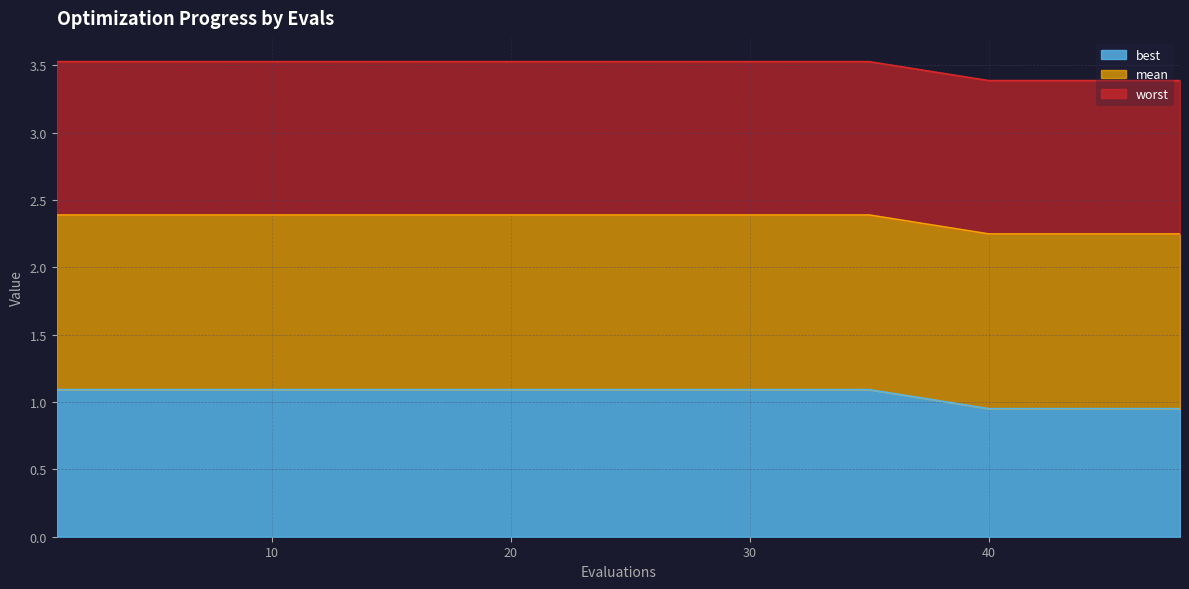

What is the difference between the highest and lowest values at 30?

2.4